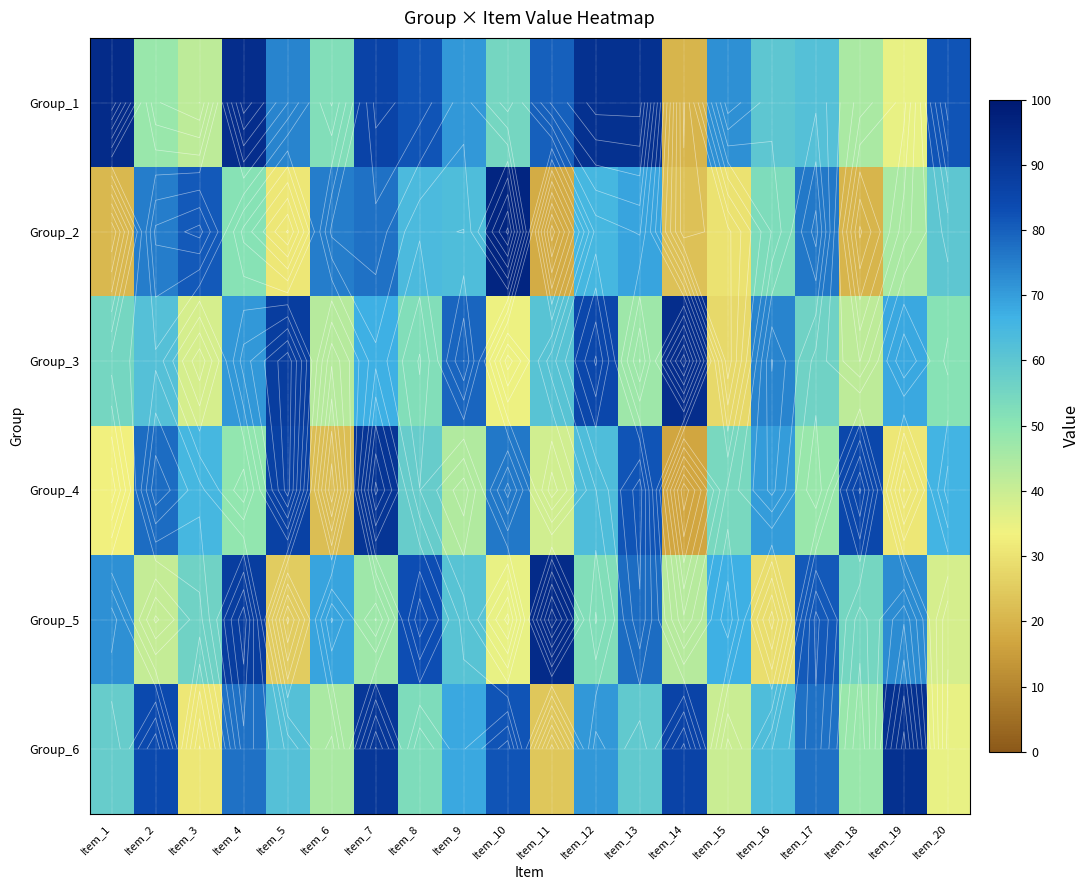

Is the value of Group_5 at Item_14 greater than the value of Group_1 at Item_18?

No